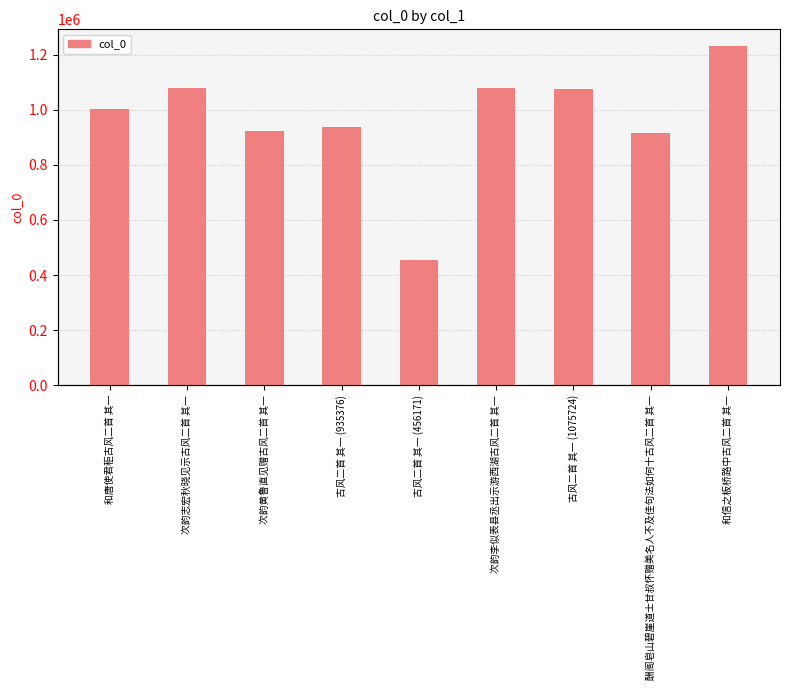

What is the sum of the values at 次韵黄鲁直见赠古风二首 其一 and 和信之板桥路中古风二首 其一?

2150804